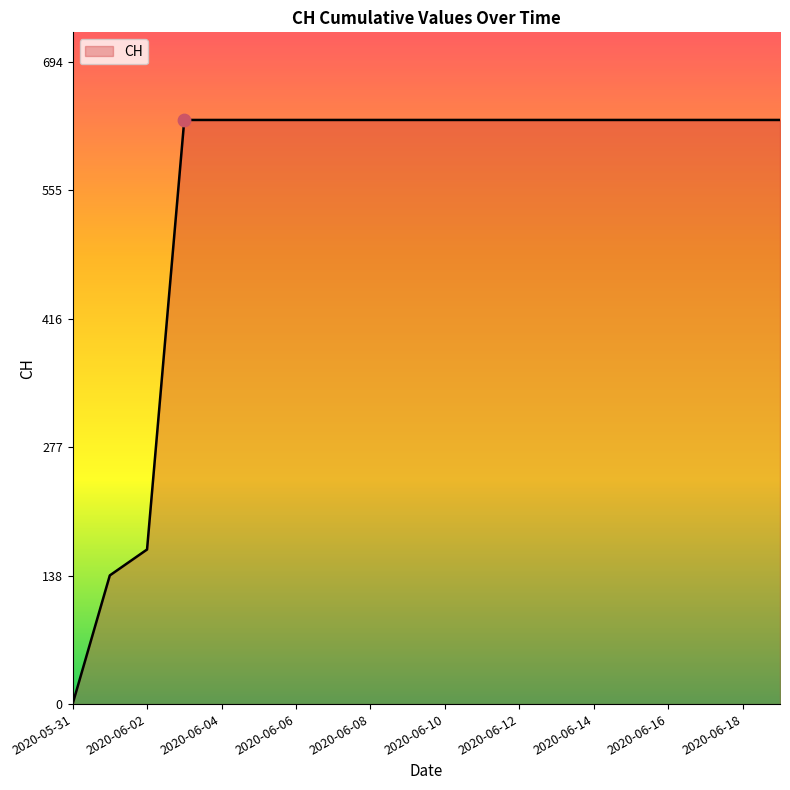

What is the greatest value displayed?

631